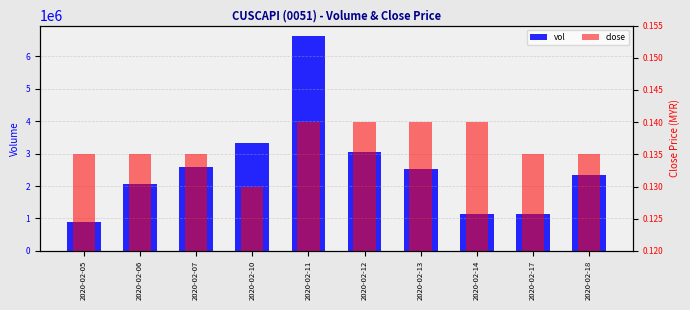

What is the sum of all close values?

1.4